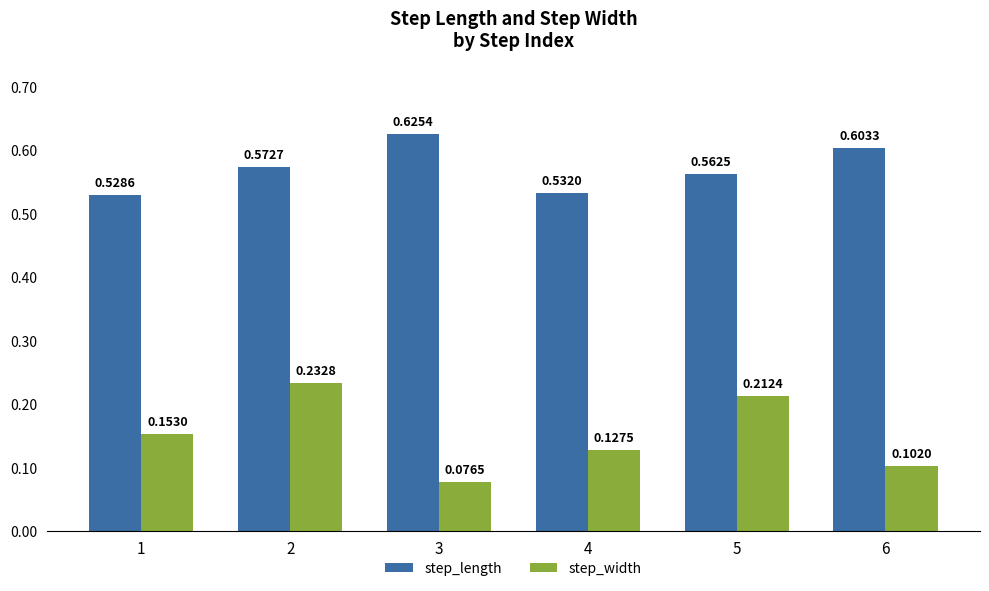

How many bars are there in each group?

2